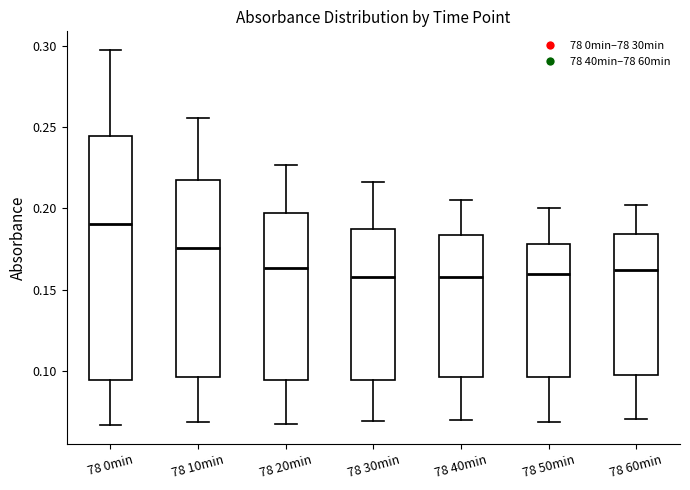

Reading left to right, read every box against the y-axis: the position of its median line, the range the box covers, and the ends of its whiskers. The values are not printed on the chart, so give them approximately, as read against the axis.

78 0min: median 0.190, box 0.095 to 0.245, whiskers 0.065 to 0.295
78 10min: median 0.175, box 0.095 to 0.215, whiskers 0.070 to 0.255
78 20min: median 0.165, box 0.095 to 0.195, whiskers 0.065 to 0.225
78 30min: median 0.160, box 0.095 to 0.190, whiskers 0.070 to 0.215
78 40min: median 0.160, box 0.095 to 0.185, whiskers 0.070 to 0.205
78 50min: median 0.160, box 0.095 to 0.180, whiskers 0.070 to 0.200
78 60min: median 0.160, box 0.095 to 0.185, whiskers 0.070 to 0.200